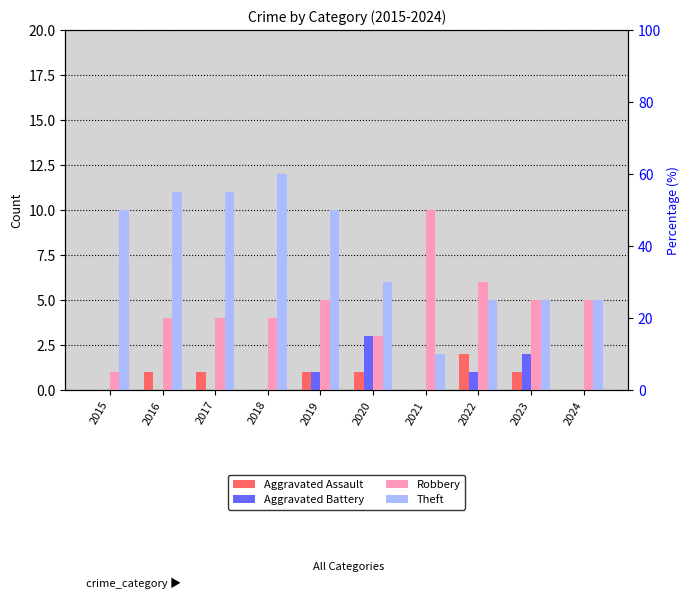

Is it true that Theft equals 8 at 2022?

False